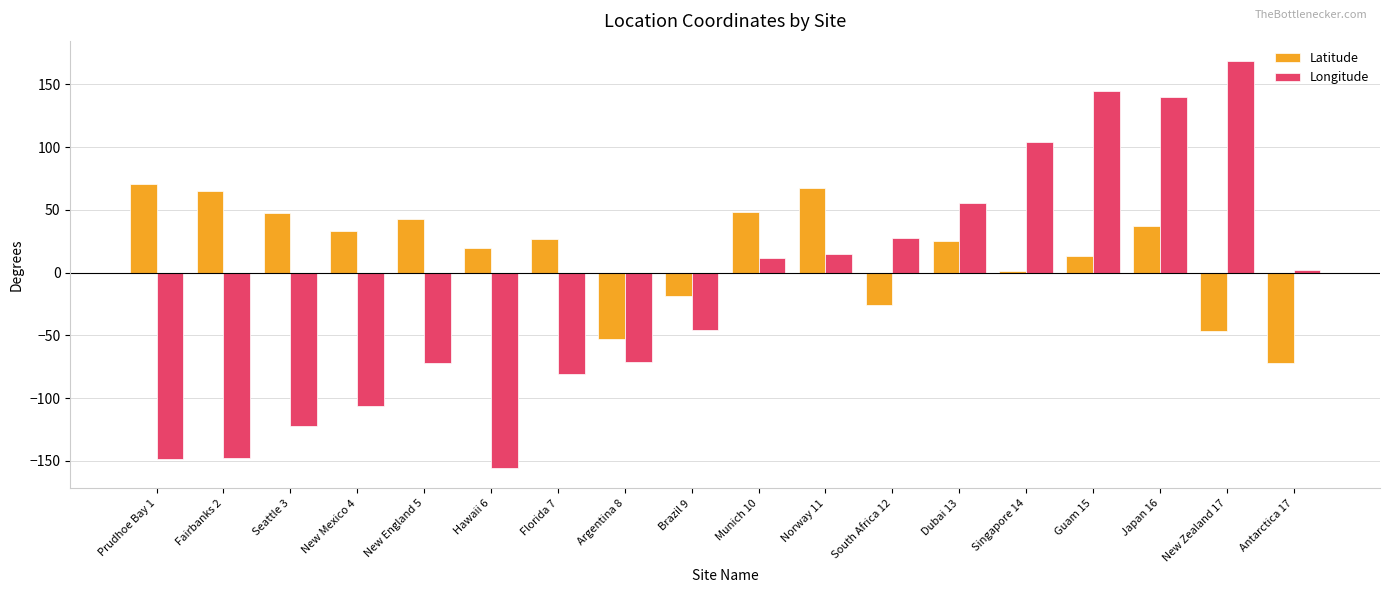

What is the difference between the maximum and minimum values in the Latitude series?

142.4